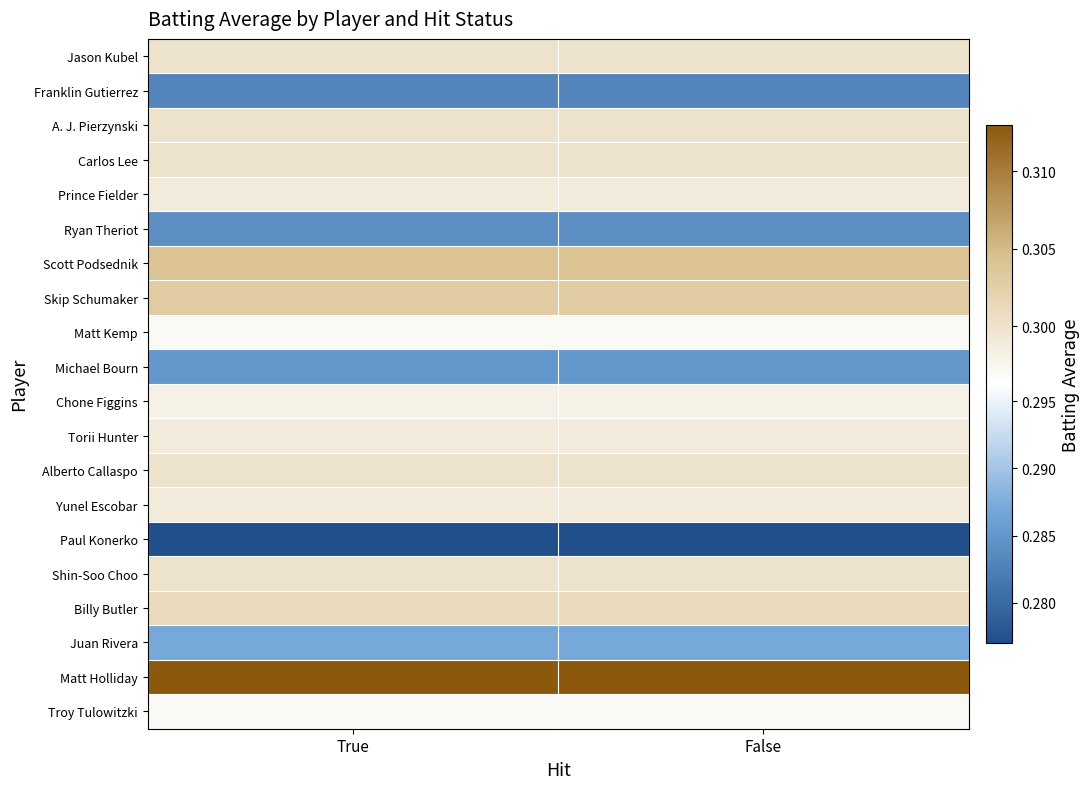

Rank the series at False from lowest to highest value.

Paul Konerko, Franklin Gutierrez, Ryan Theriot, Michael Bourn, Juan Rivera, Matt Kemp, Troy Tulowitzki, Chone Figgins, Prince Fielder, Torii Hunter, Yunel Escobar, Jason Kubel, A. J. Pierzynski, Carlos Lee, Alberto Callaspo, Shin-Soo Choo, Billy Butler, Skip Schumaker, Scott Podsednik, Matt Holliday